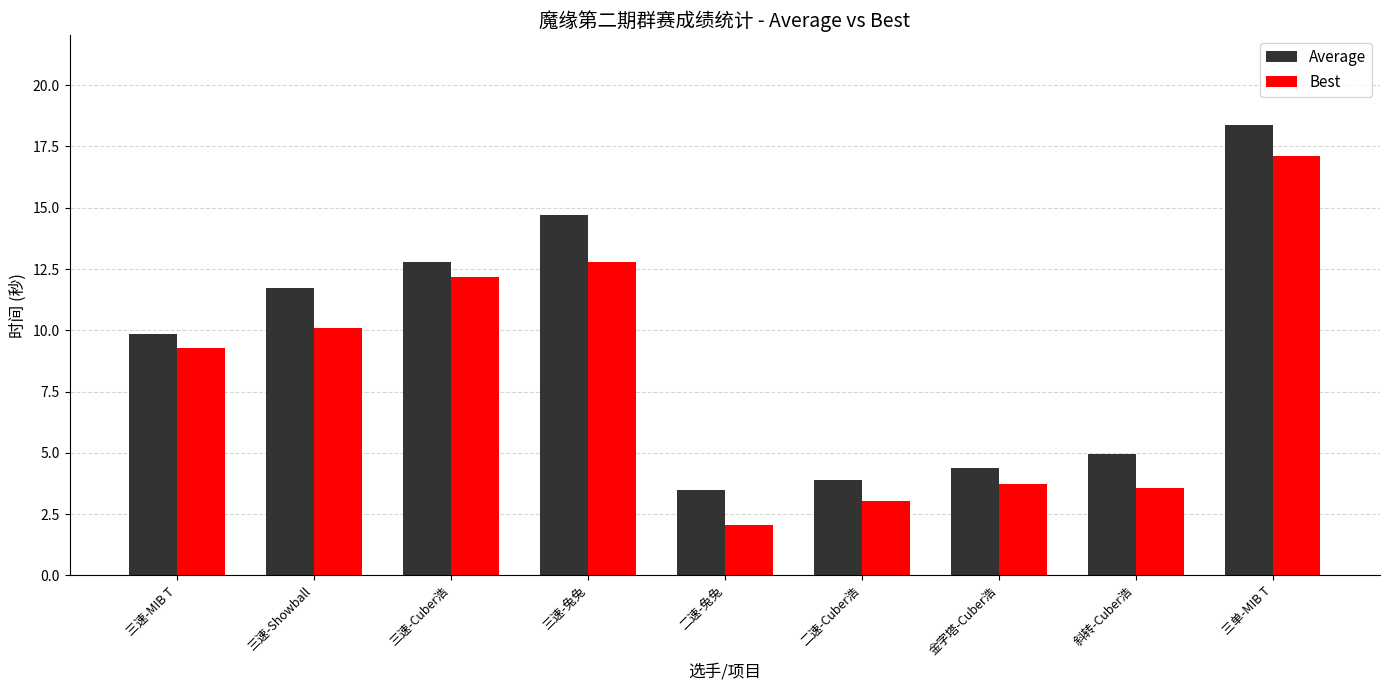

List the series in order of their overall mean, highest first.

Average, Best